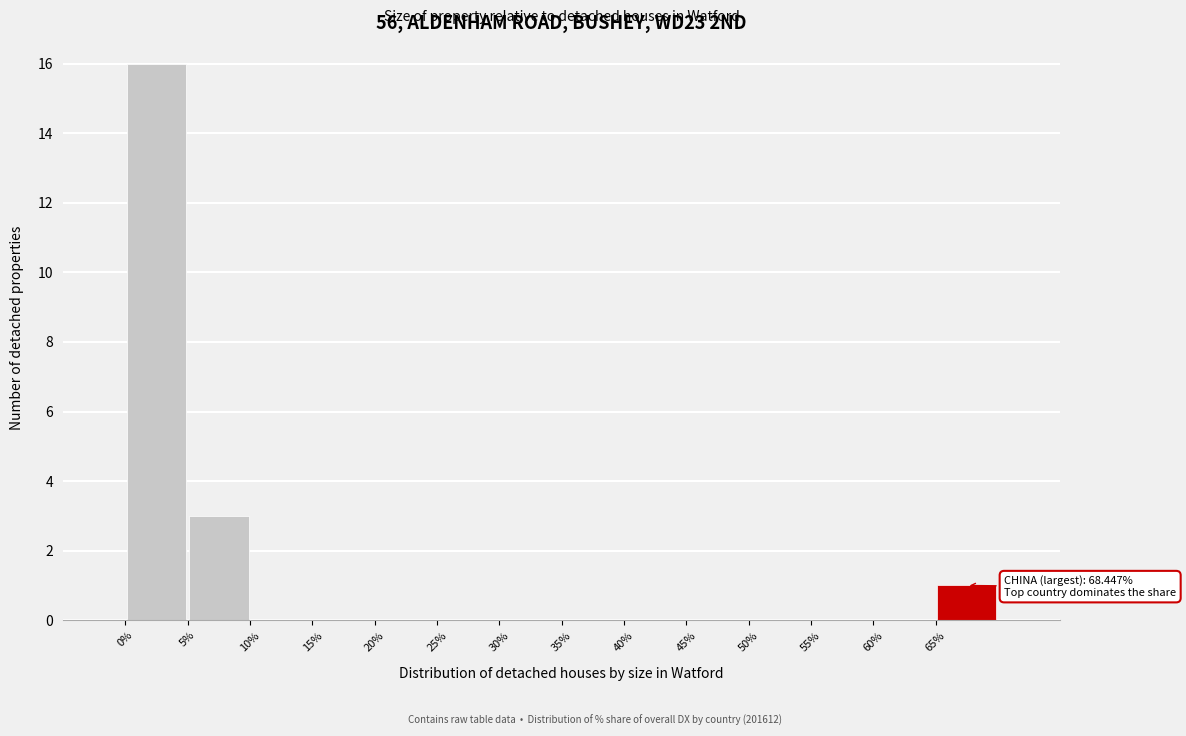

Which range on the x-axis has the tallest bar?

0 to 5